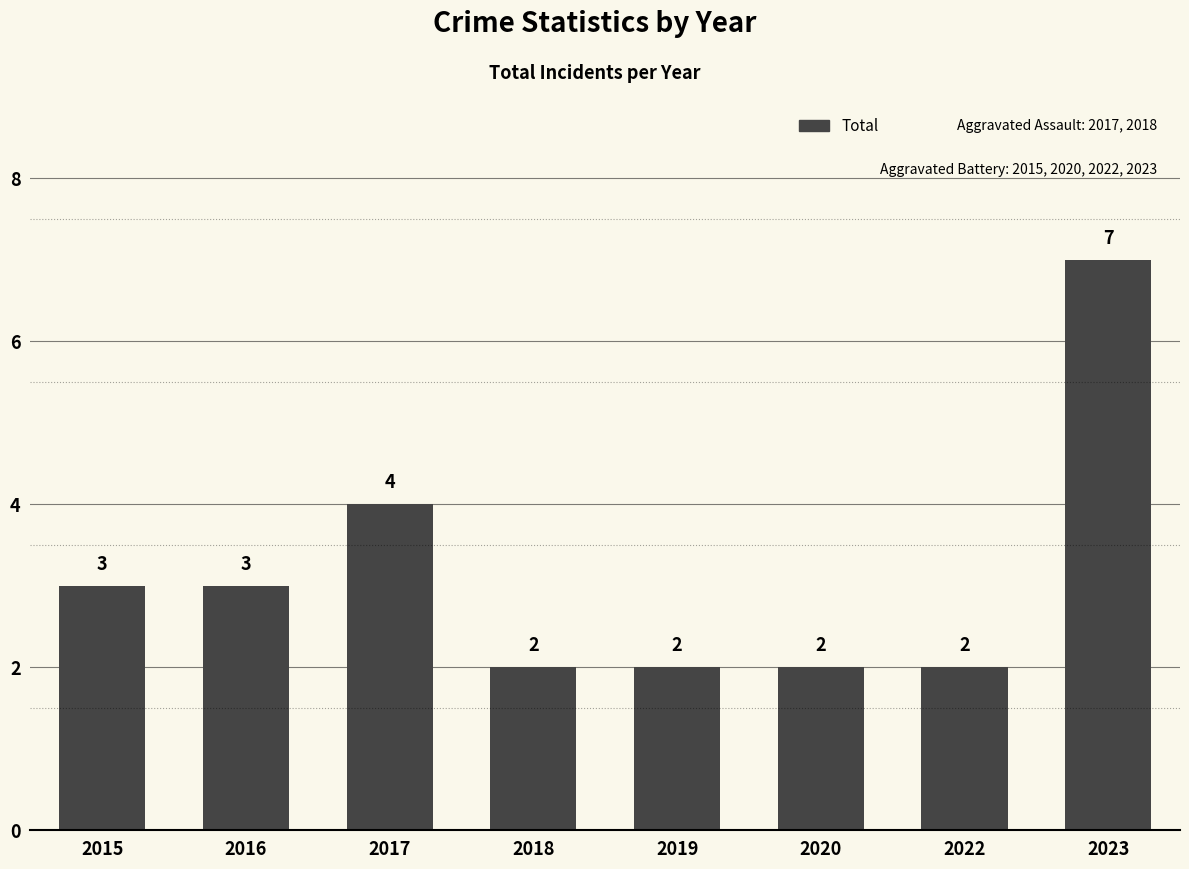

What is the value of the 5th bar from the left?

2